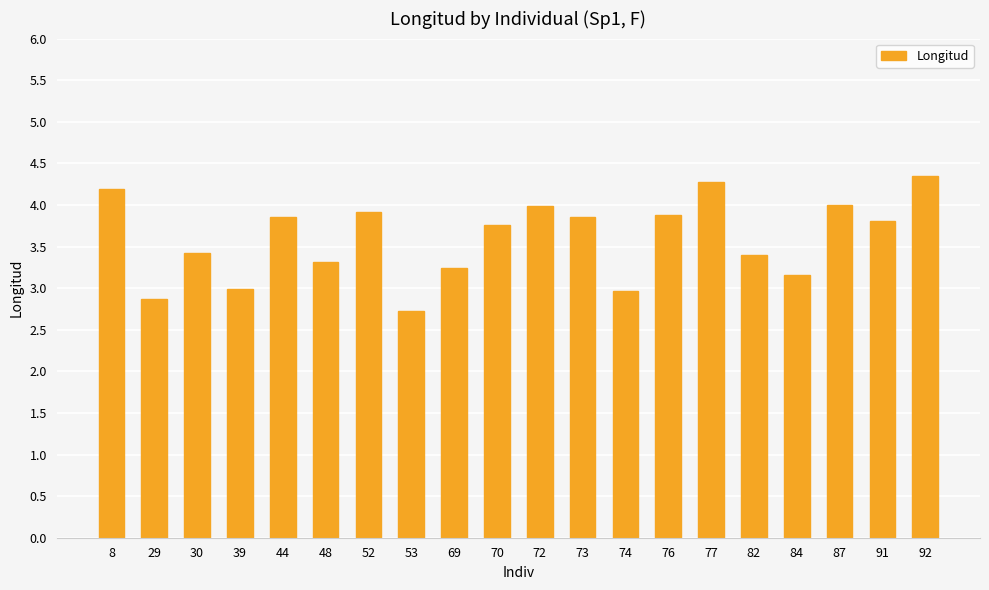

Approximately how many times larger is the value at 44 compared to 87?

1.0